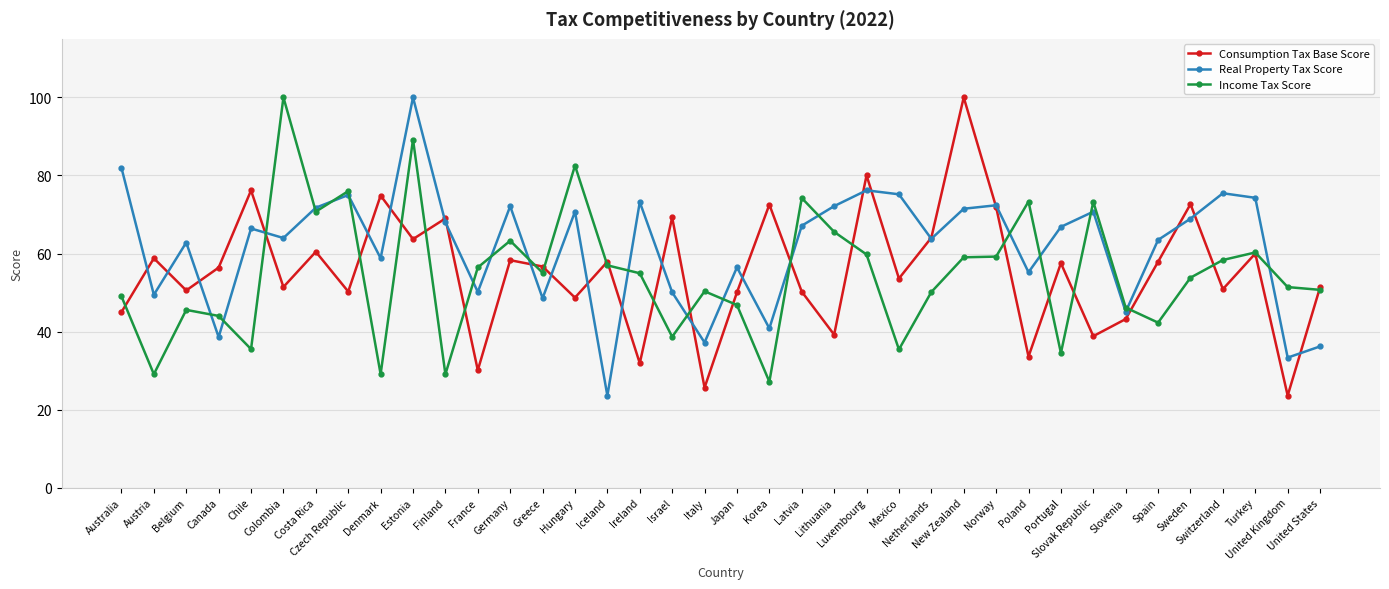

At which category does Real Property Tax Score reach its first local peak?

Belgium